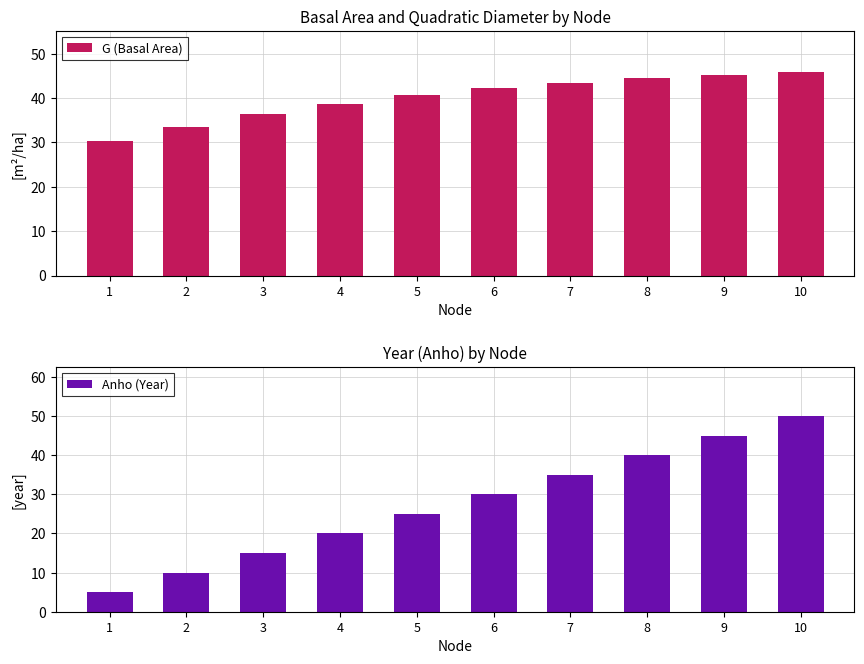

Reading left to right, what are all the values shown in this chart?

G (Basal Area): 30.2	33.6	36.4	38.7	40.6	42.2	43.4	44.5	45.3	46.0
Anho (Year): 5.0	10.0	15.0	20.0	25.0	30.0	35.0	40.0	45.0	50.0